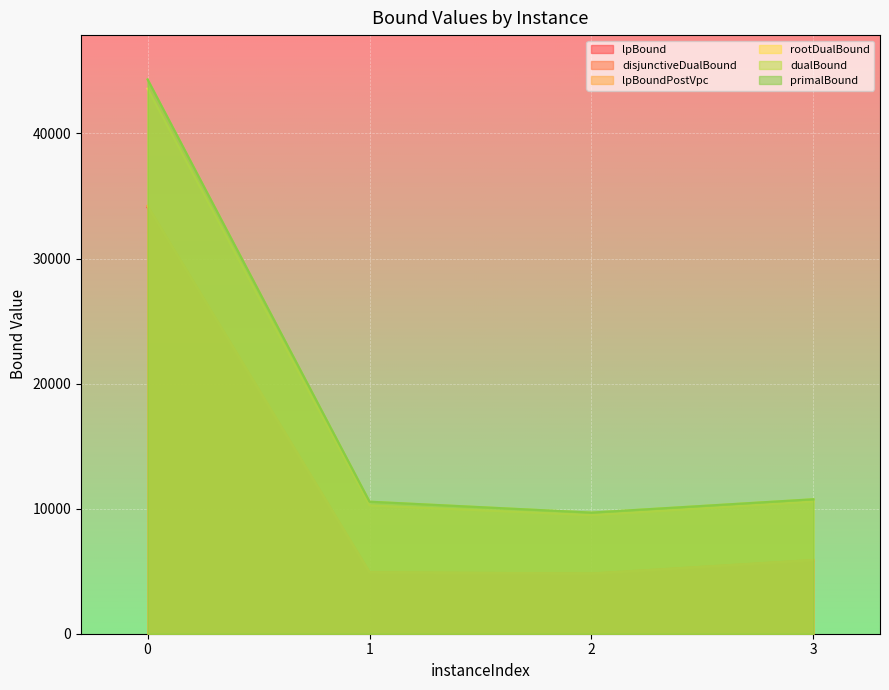

Which series has the largest total across all categories?

primalBound